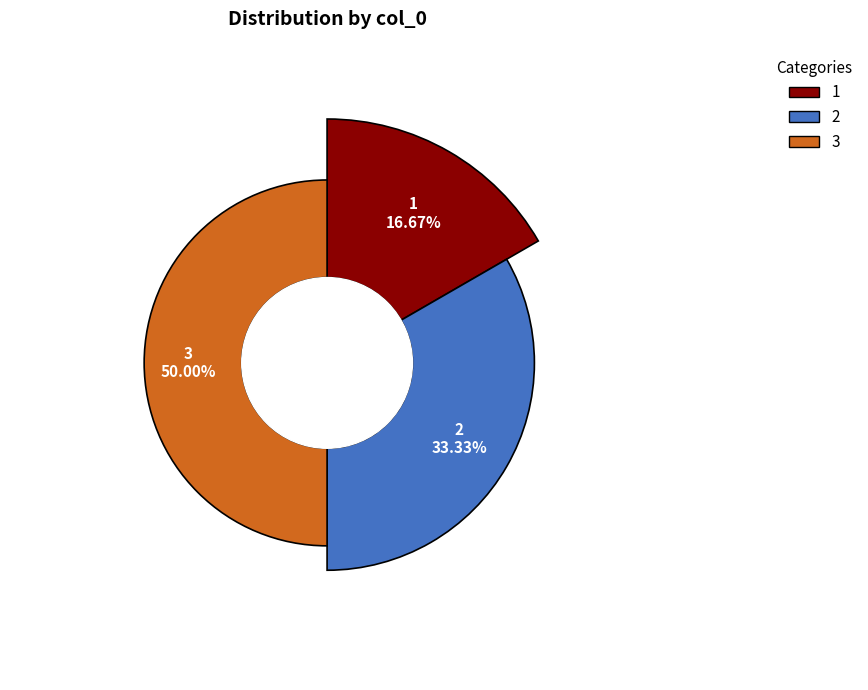

To the nearest percent, what is the average slice percentage?

33%